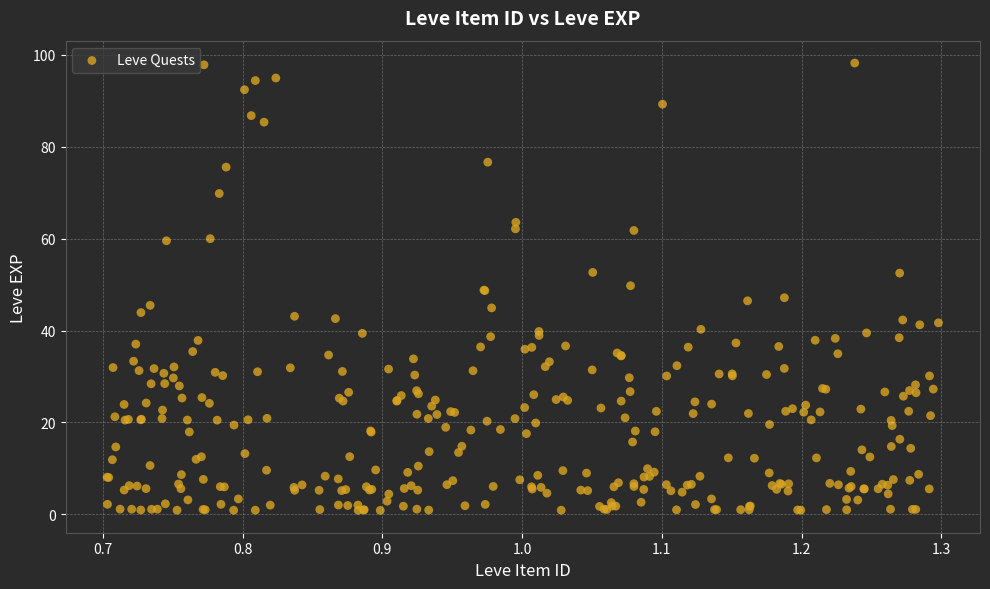

What is the range of X values (max minus min)?

0.6